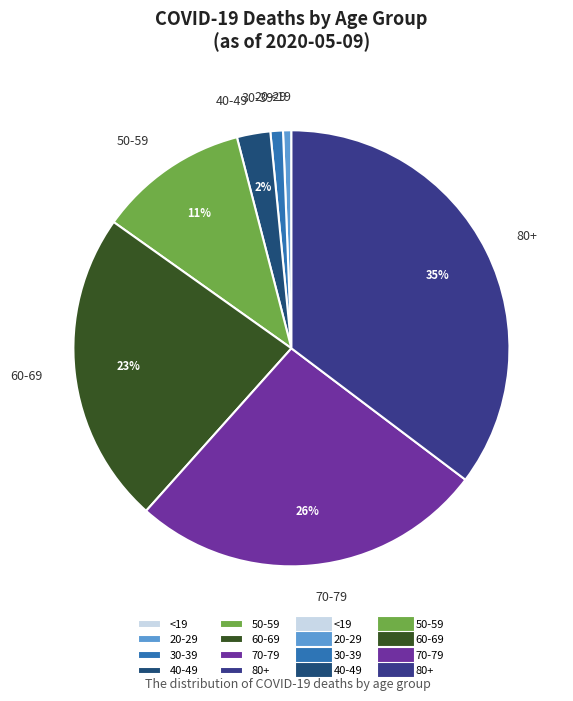

Which slice is the largest?

80+